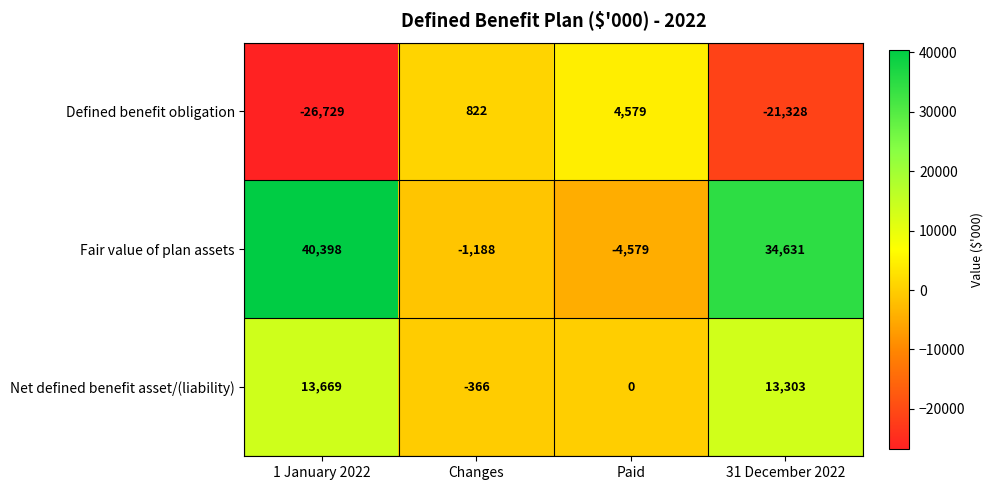

How many data points does each series have?

4